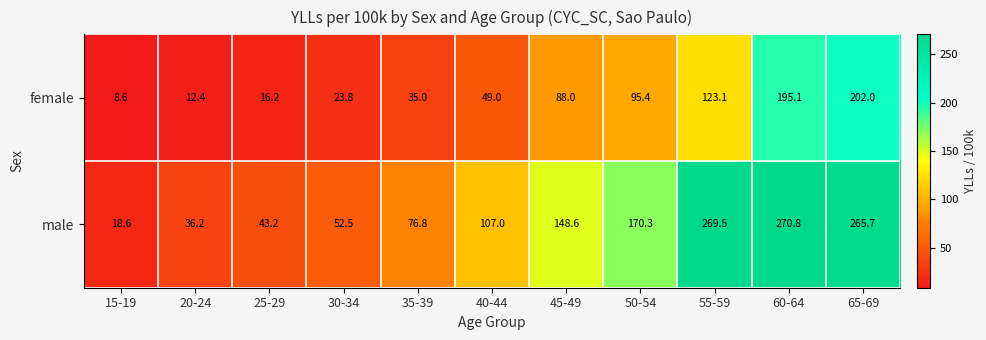

What is the total value across all series at 65-69?

467.7